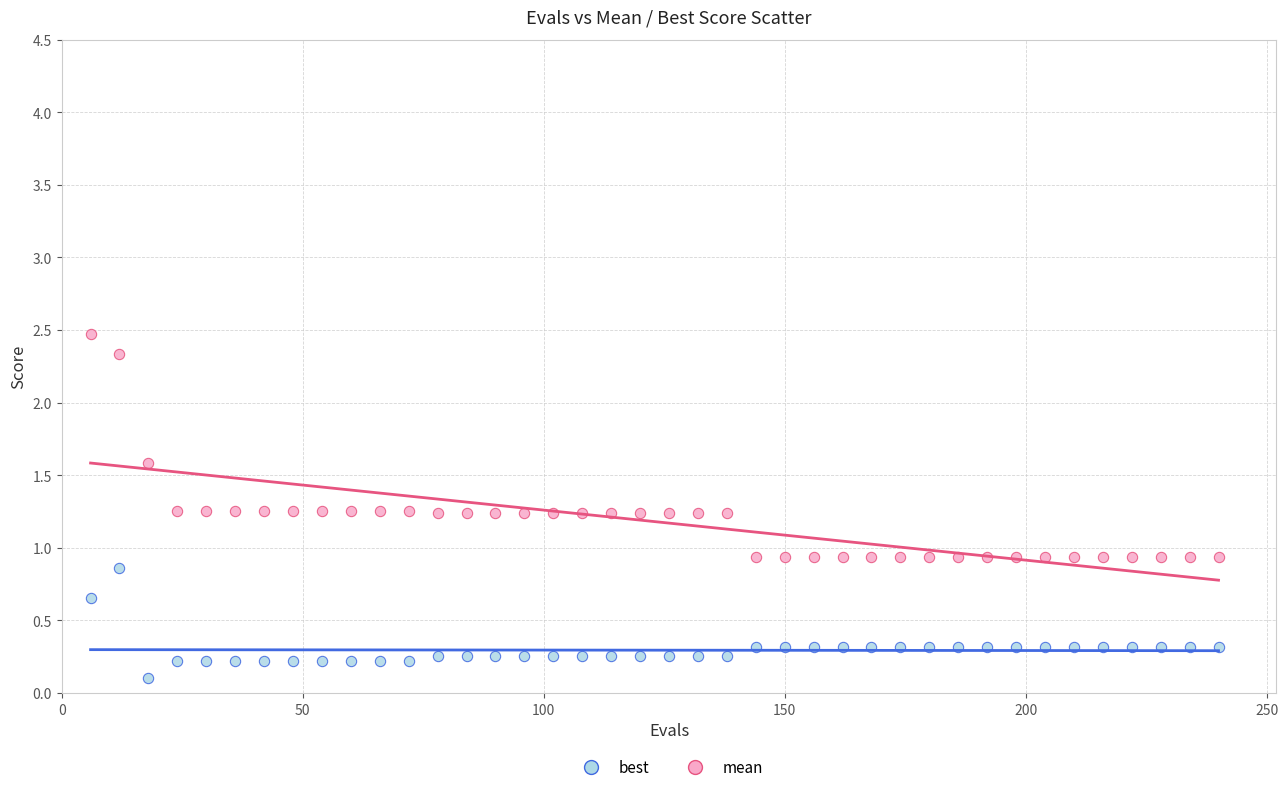

Across all data points, what is the range of X values (max minus min)?

234.0